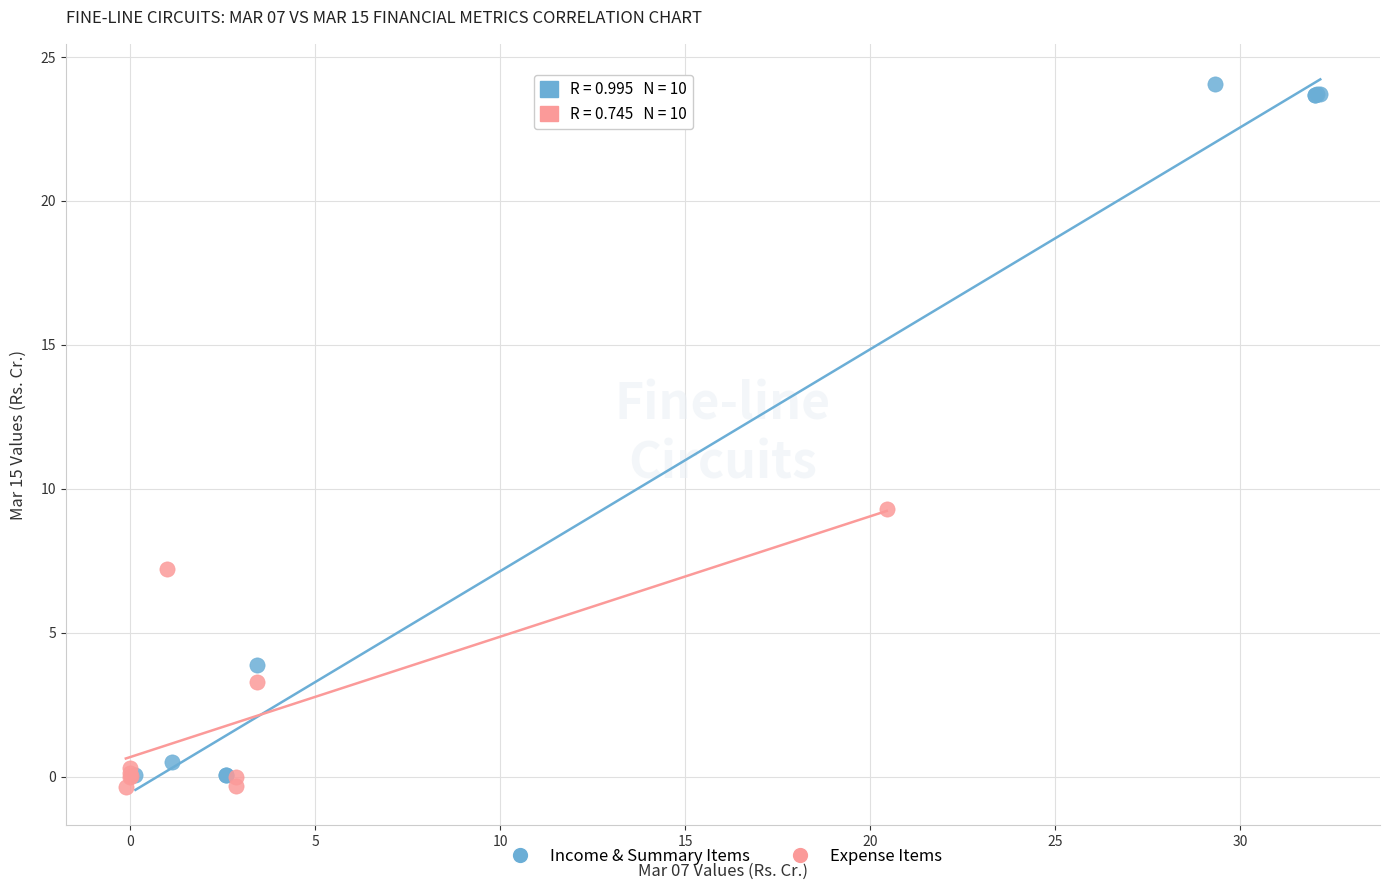

Which series reaches the maximum Y coordinate?

Income & Summary Items